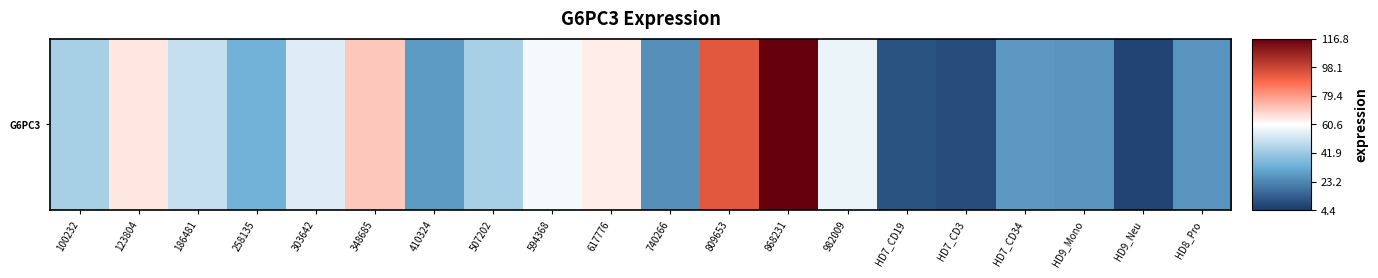

What is the approximate value at HD9_Neu?

7.3